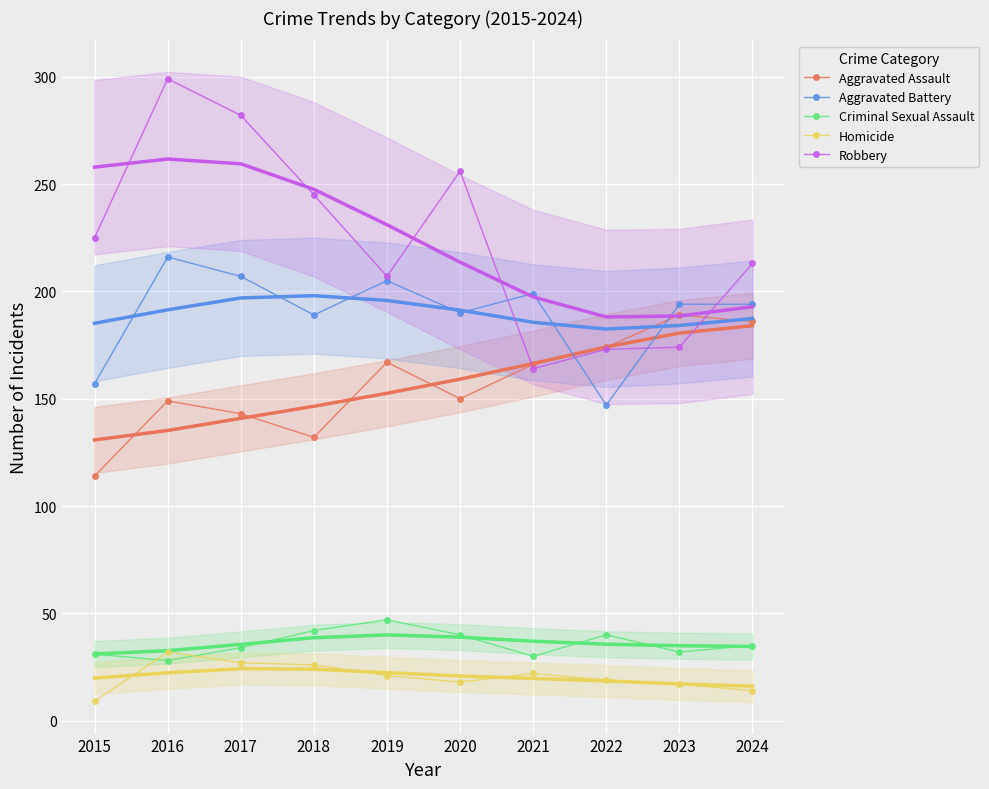

What is the minimum value for Aggravated Battery?

147